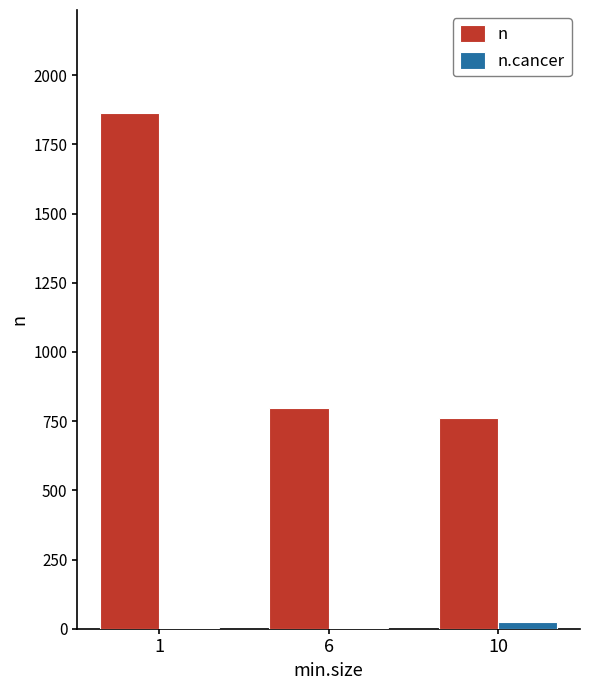

What is the highest value of the n series?

1863